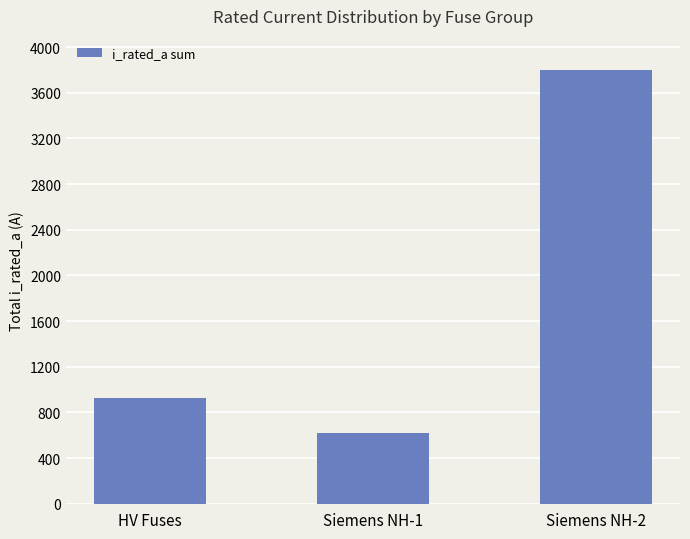

What is the difference between the maximum and minimum values?

3180.0